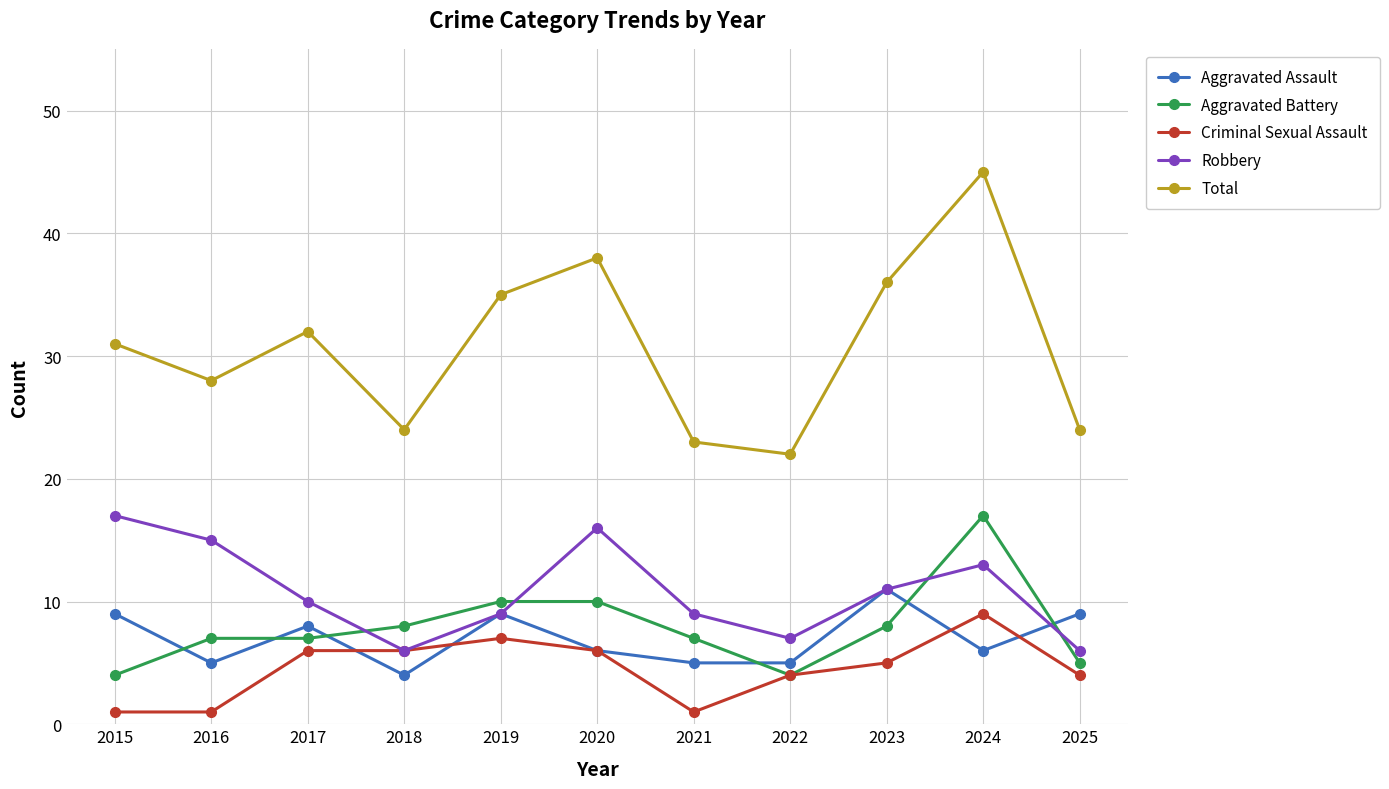

What is the difference between the Total values at 2020 and 2016?

10